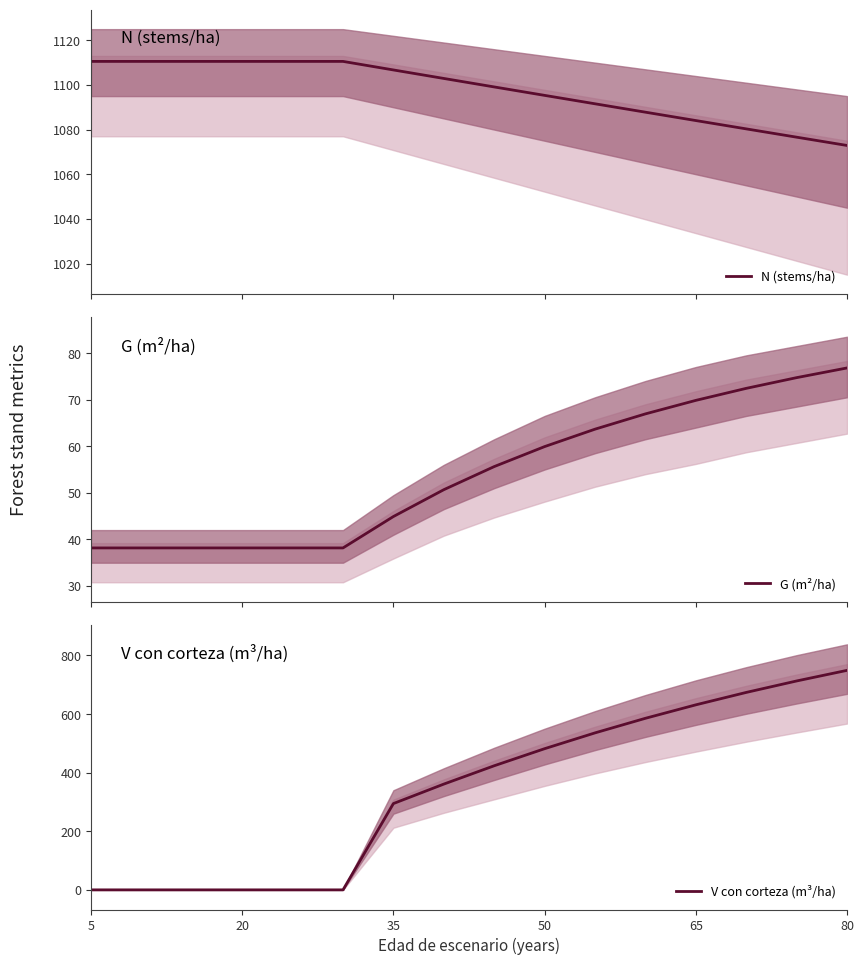

At which label does V con corteza (m³/ha) reach its peak?

80